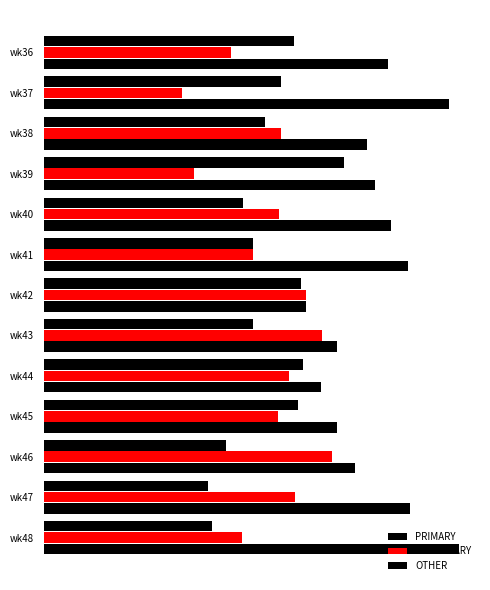

How many groups of bars are there?

13